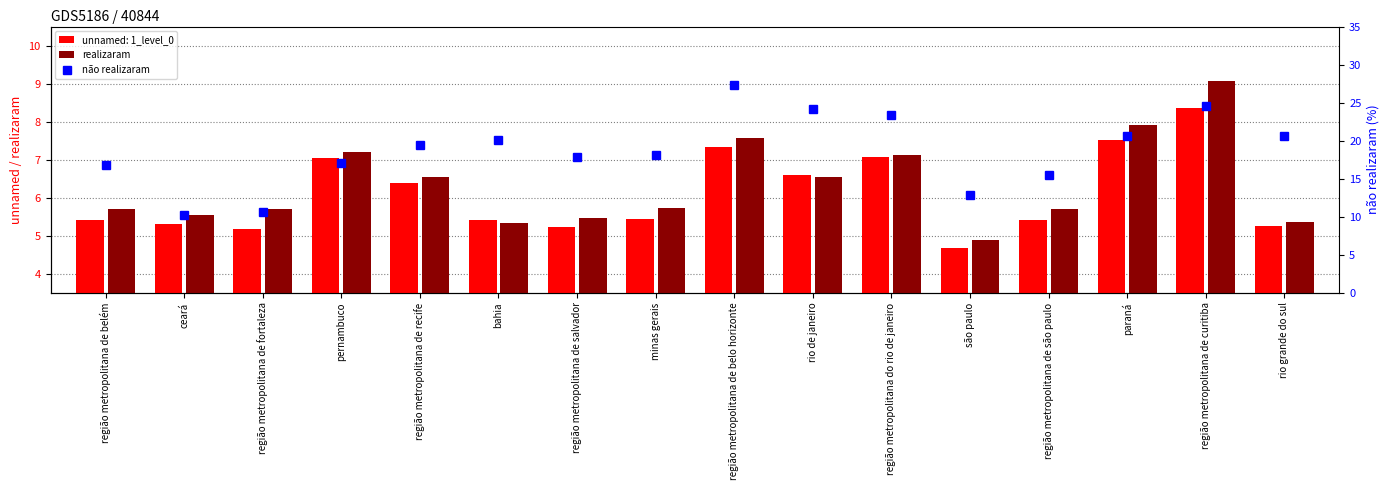

What is the average value of the realizaram series?

6.3